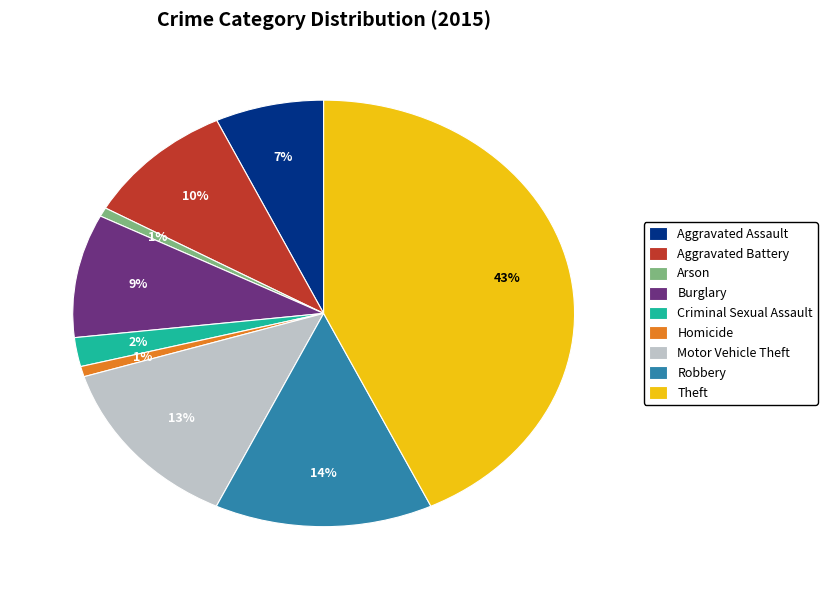

Do Motor Vehicle Theft and Arson together represent more than half of the pie?

No